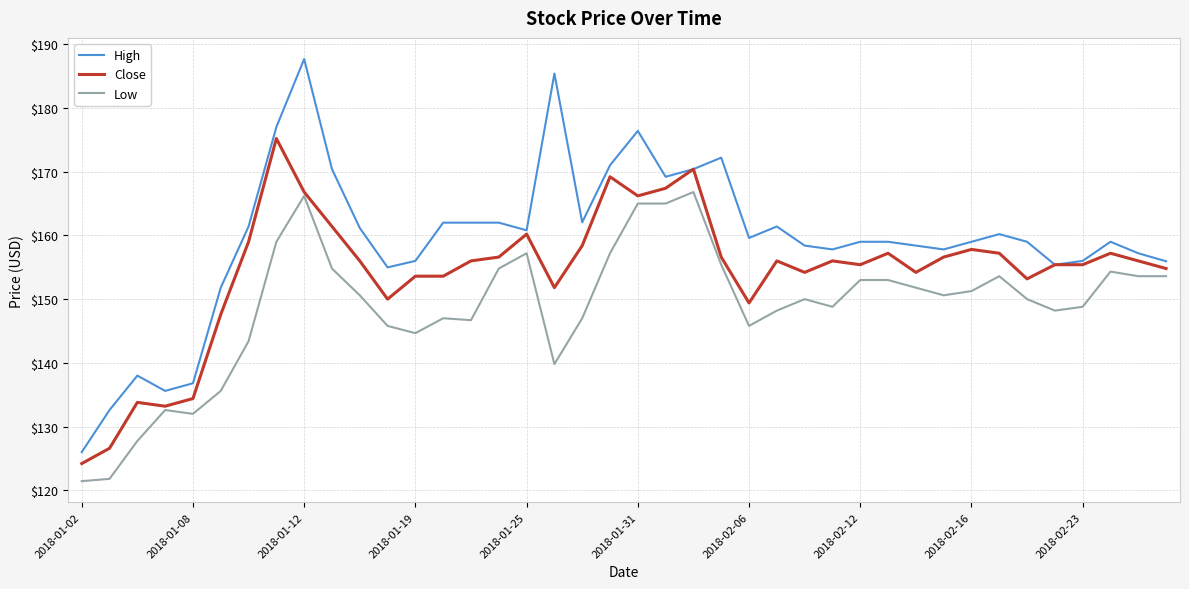

True or false: Low and High cross at least once.

False